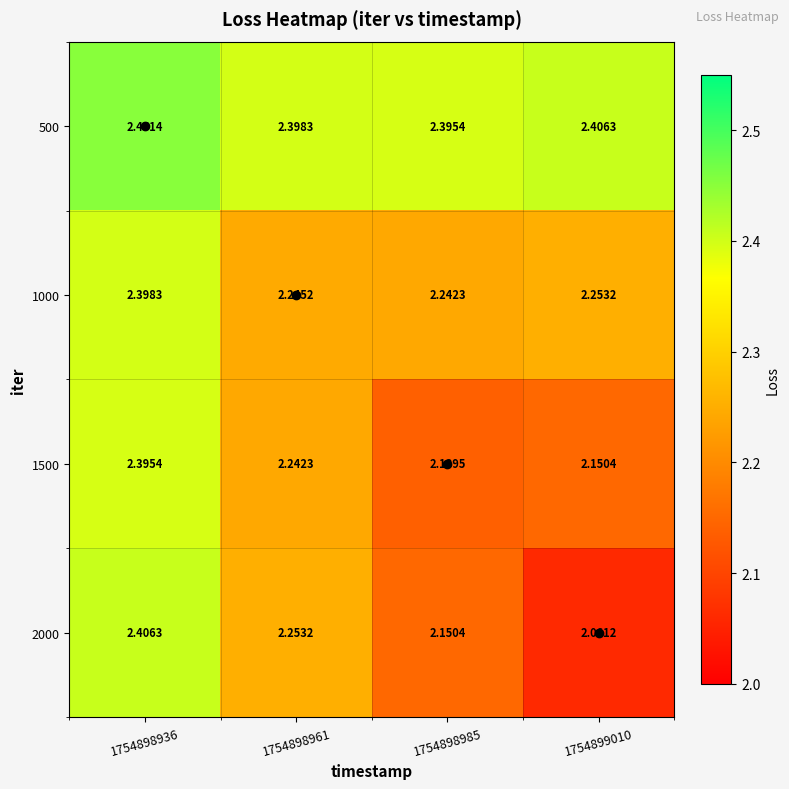

Is the value of 500 at 1754899010 greater than the value of 1000 at 1754898936?

Yes